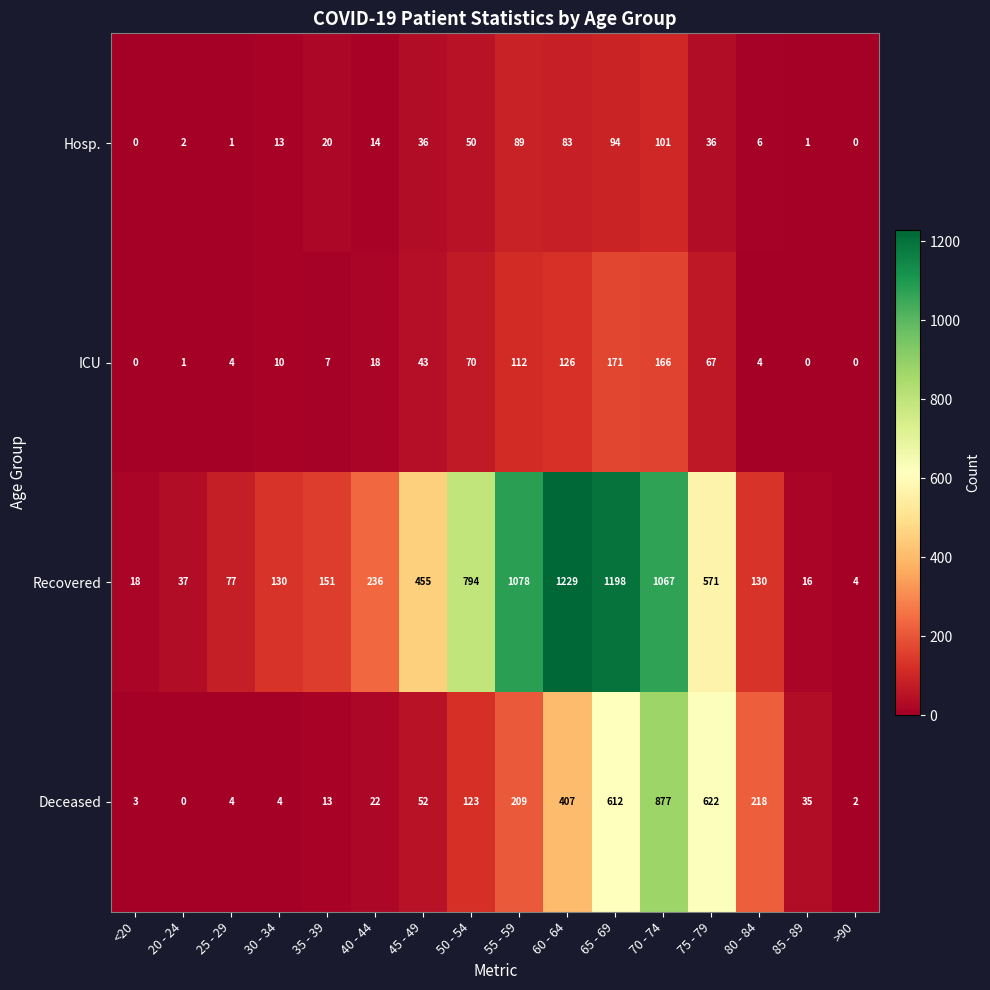

The value of ICU at 25 - 29 is 3. True or false?

False